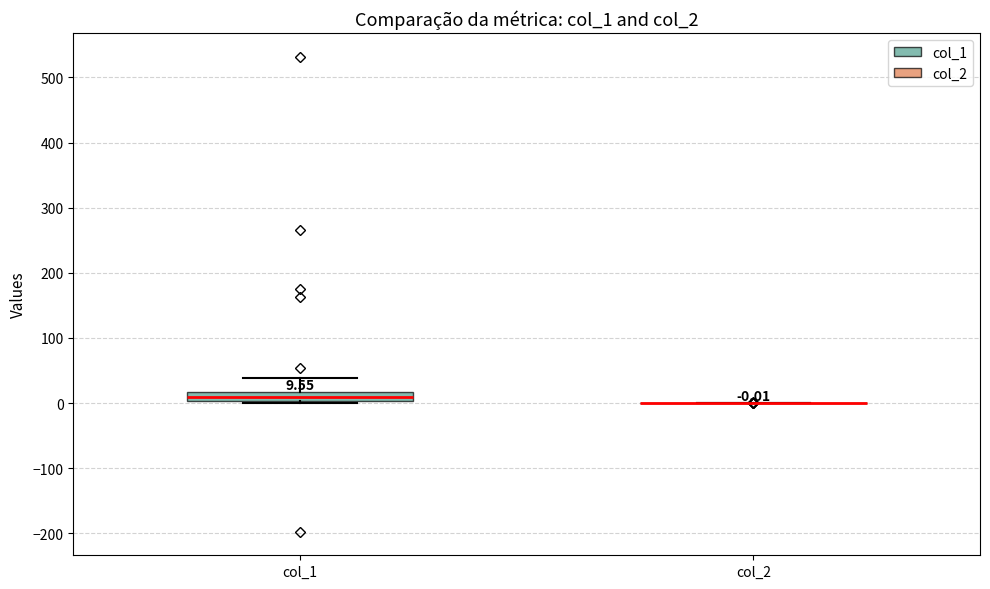

Comparing the boxes themselves (not the whiskers), which one is the tallest?

col_1